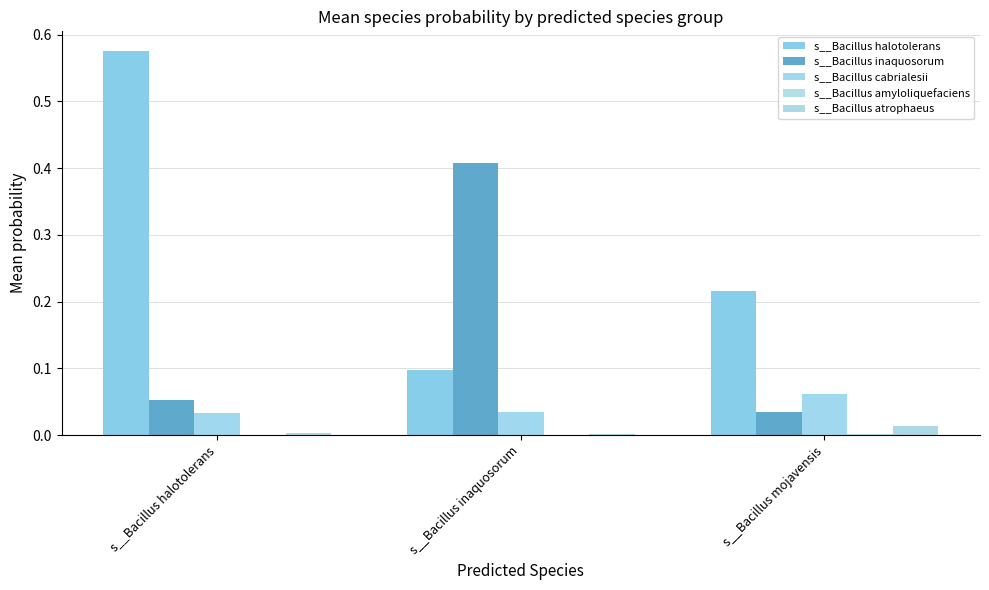

How many series are shown in this chart?

5